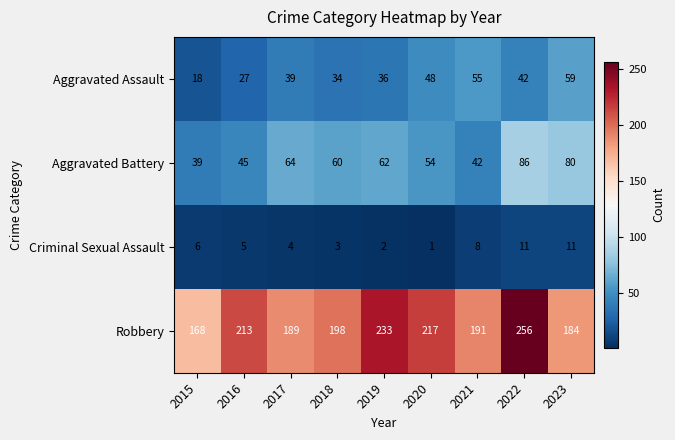

Is it true that Aggravated Battery equals 90 at 2017?

False